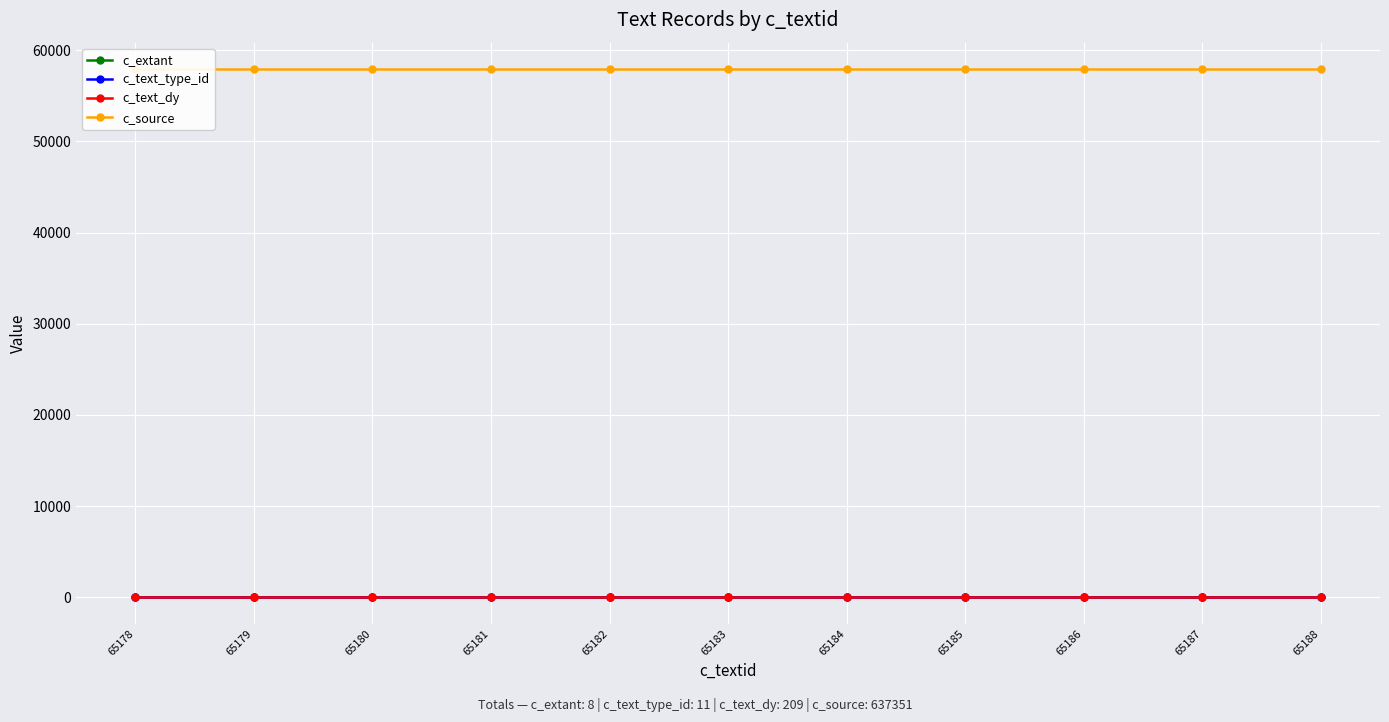

Is the value of c_extant at 65187 greater than the value of c_text_dy at 65178?

No